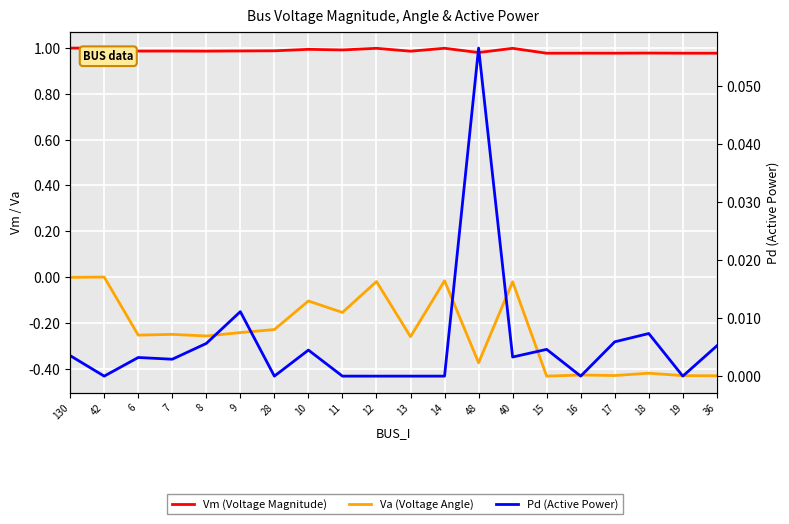

The value of Vm (Voltage Magnitude) at 130 is 1.7. True or false?

False